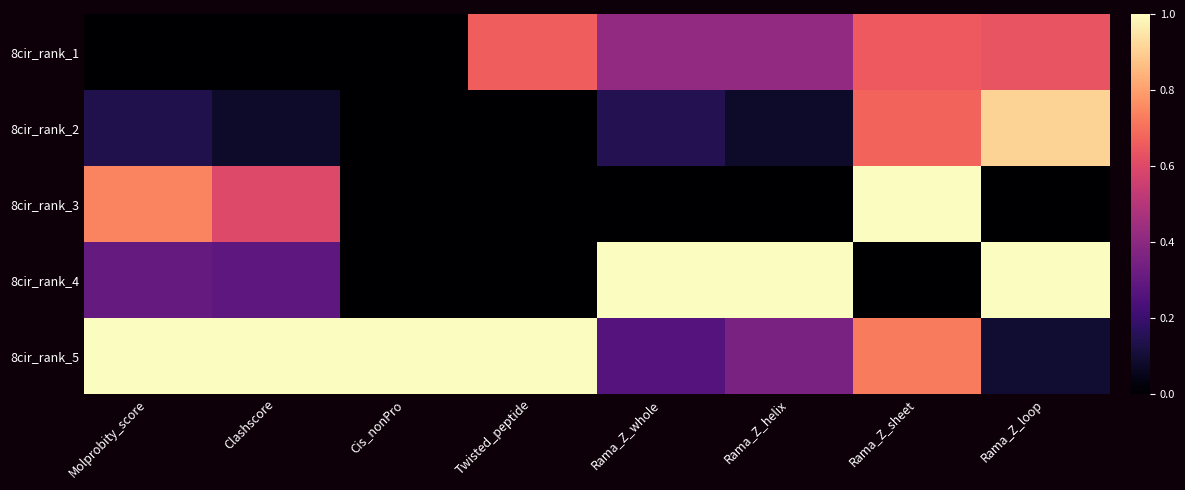

Between Rama_Z_helix and Rama_Z_whole, which is larger?

Rama_Z_whole